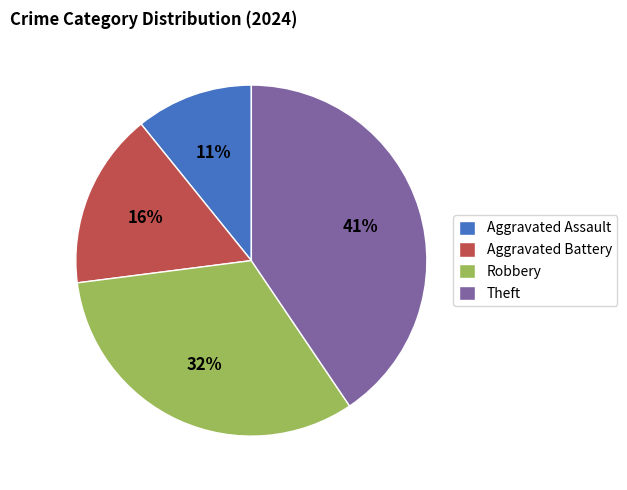

Which category has the smallest portion of the pie?

Aggravated Assault